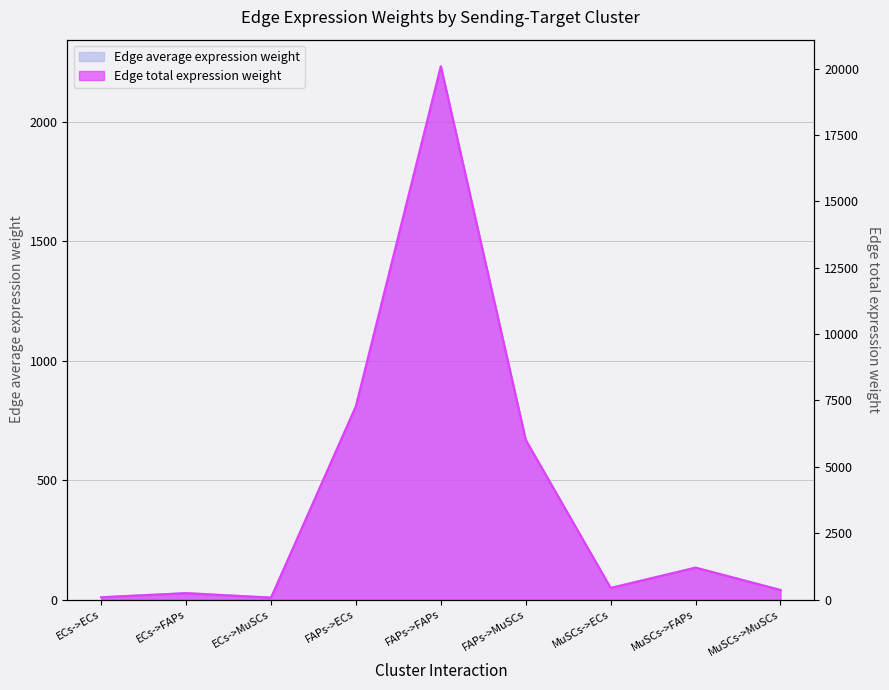

At which category does Edge total expression weight reach its first local valley?

ECs->MuSCs